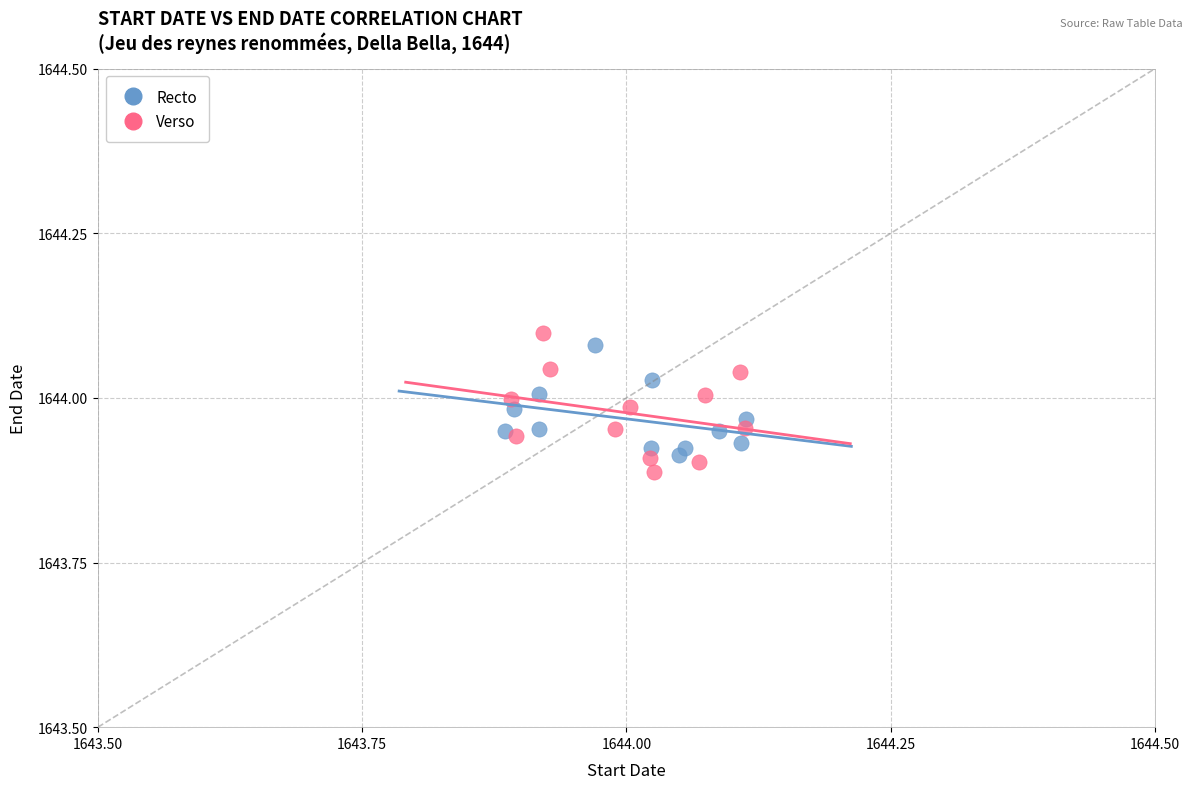

What are all the series names shown in the legend?

Recto, Verso